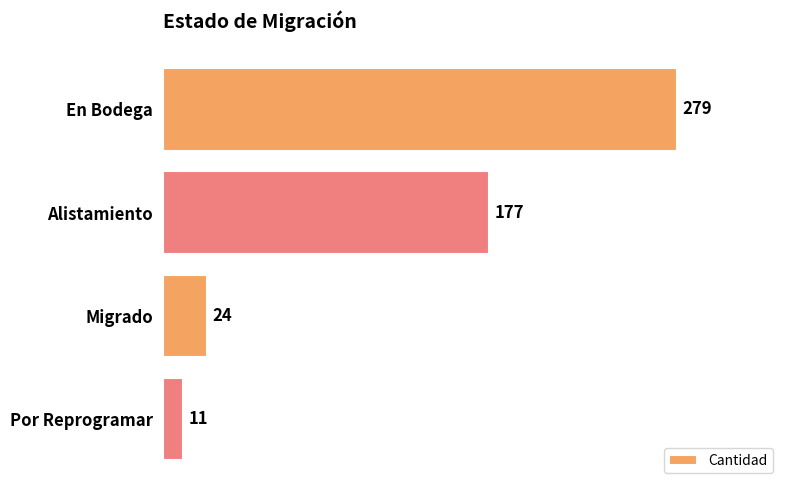

How many categories are shown in the chart?

4